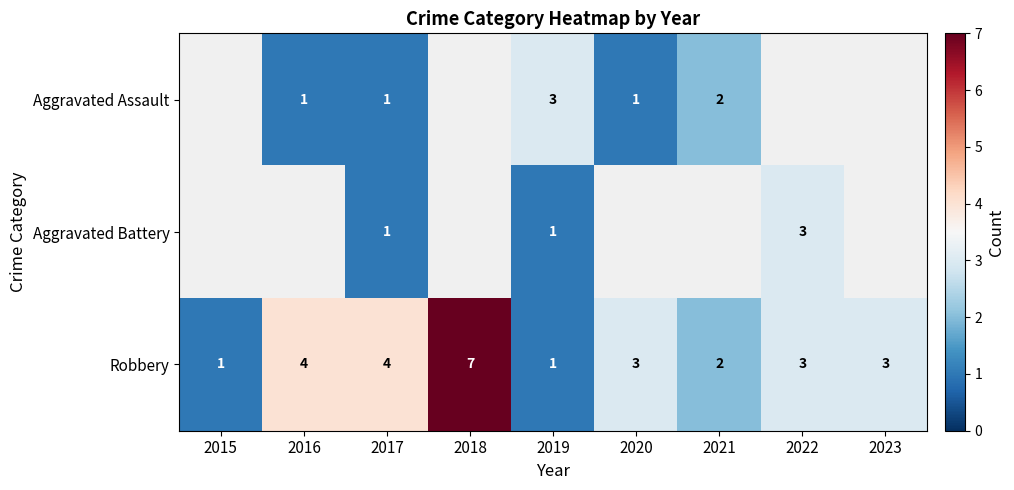

Is the value of Aggravated Assault at 2016 greater than the value of Robbery at 2020?

No